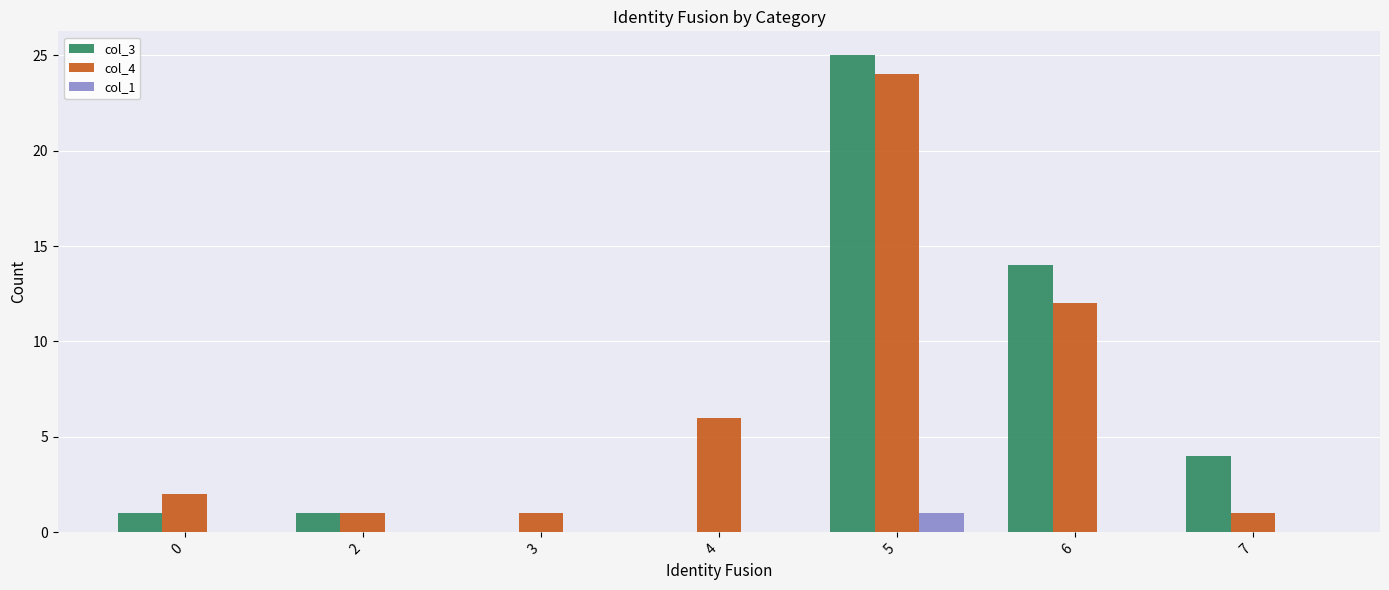

What is the sum of all col_3 values?

45